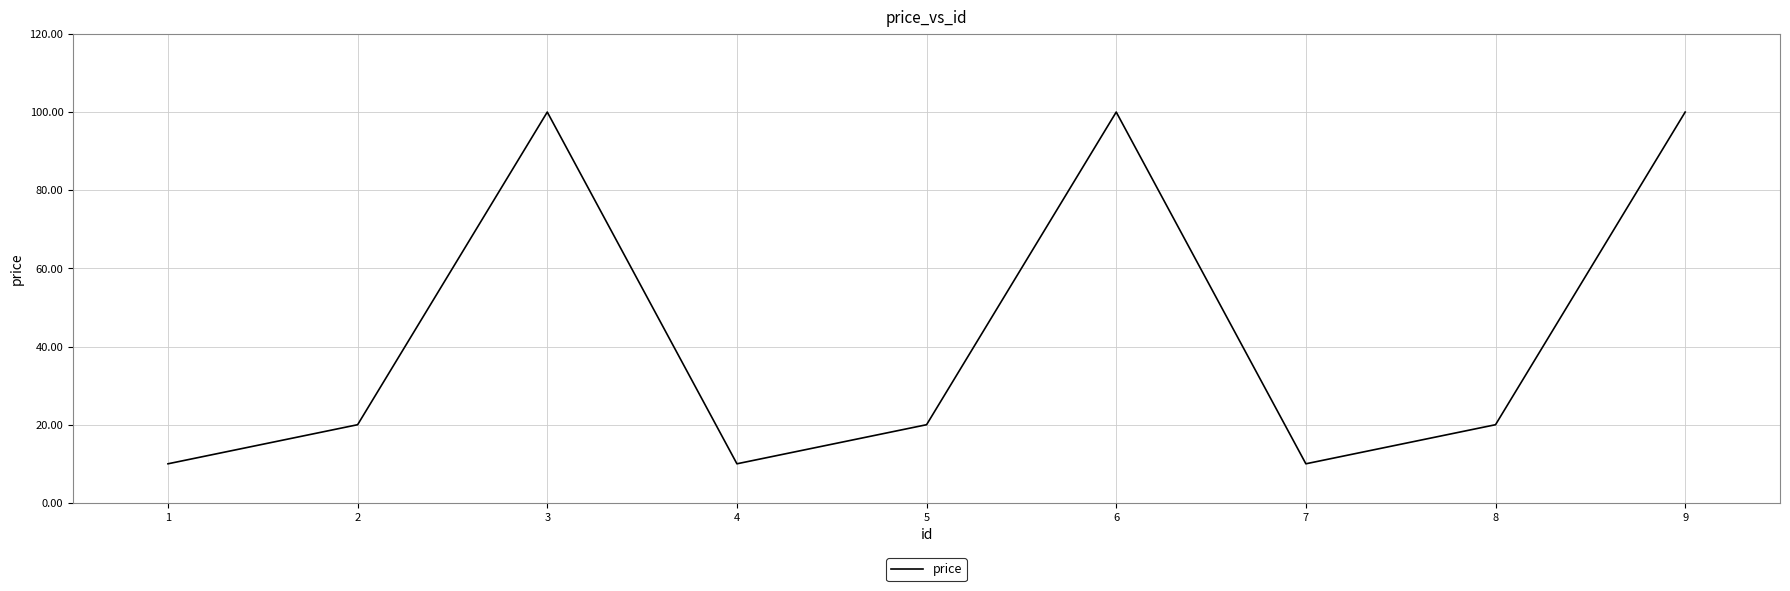

What is the sum of the values at 7 and 9?

110.0